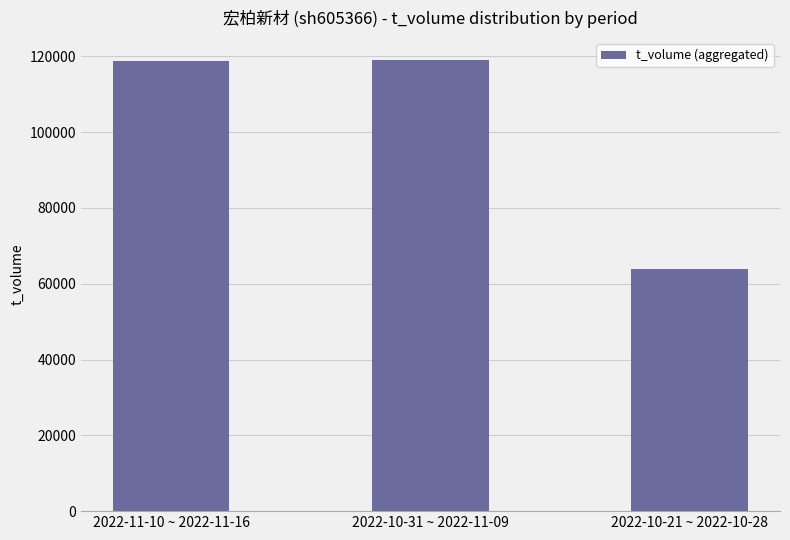

What is the difference between the second highest and minimum values?

54822